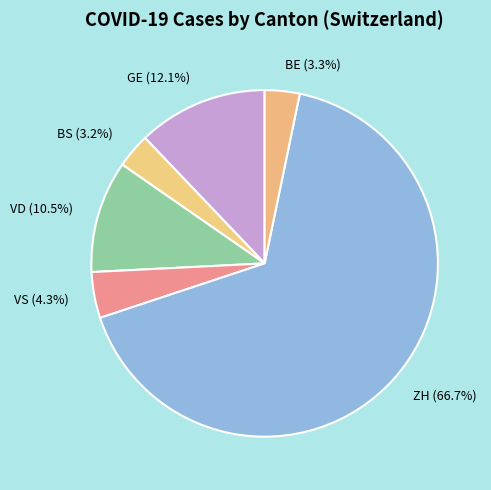

Which has a higher value, VD (10.5%) or BE (3.3%)?

VD (10.5%)